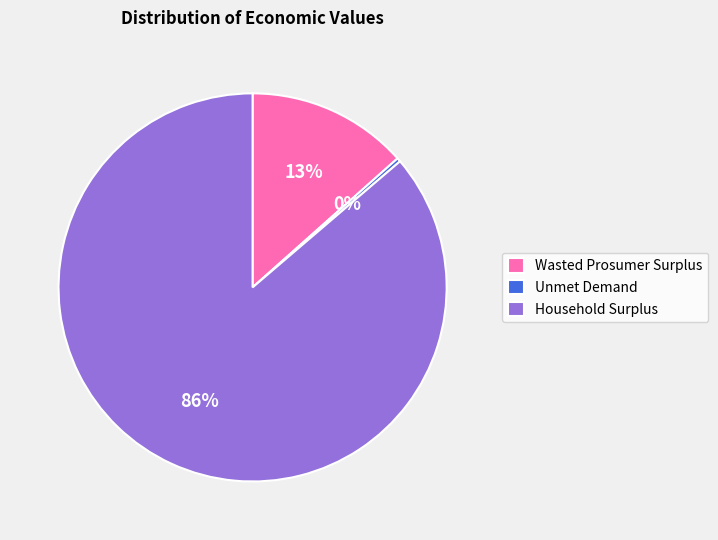

To the nearest percent, what is the combined percentage of Wasted Prosumer Surplus and Household Surplus?

100%